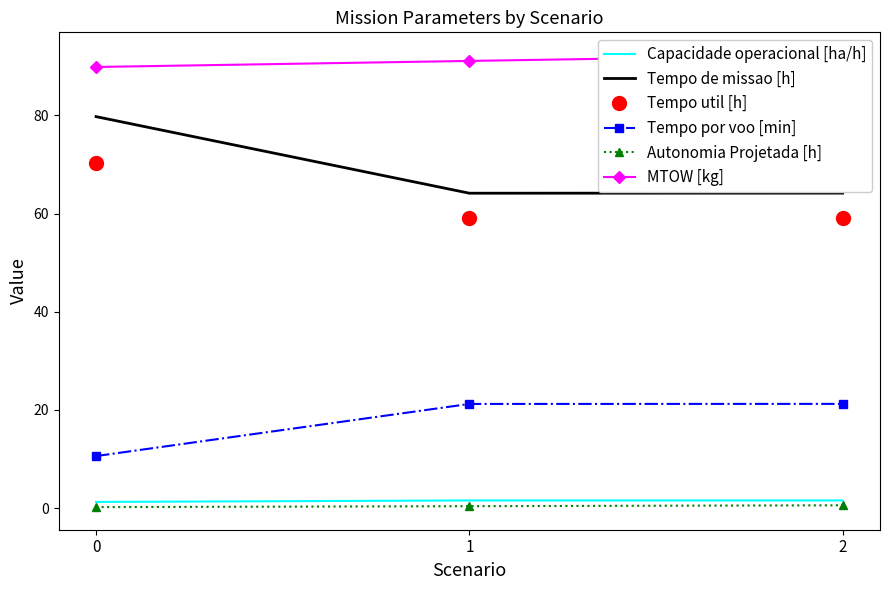

Where does the Tempo por voo [min] series first go above 21?

1